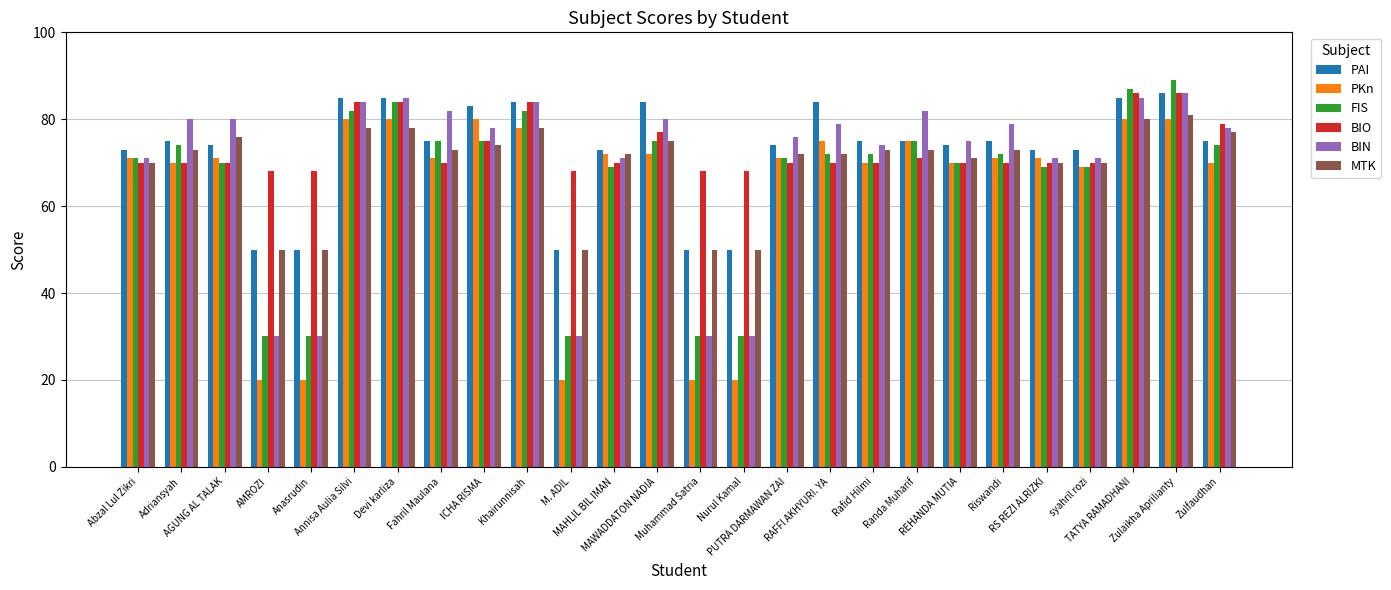

Count the number of categories in the chart.

26